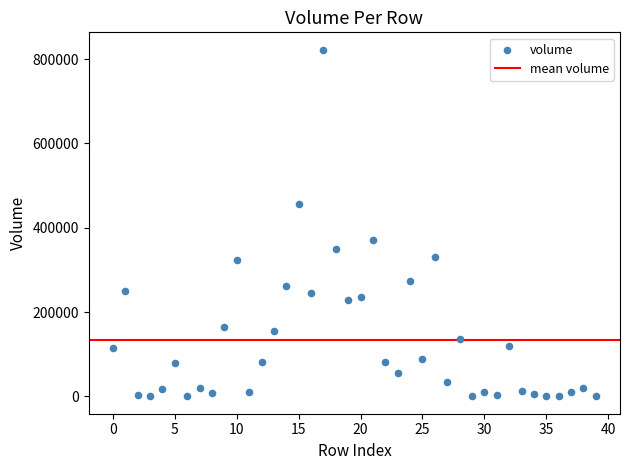

What is the range of Y values (max minus min)?

822376.2